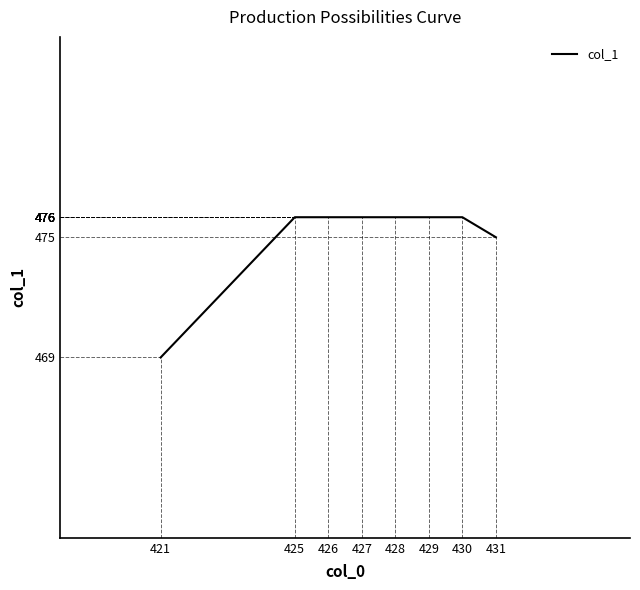

What is the maximum value shown in the chart?

476